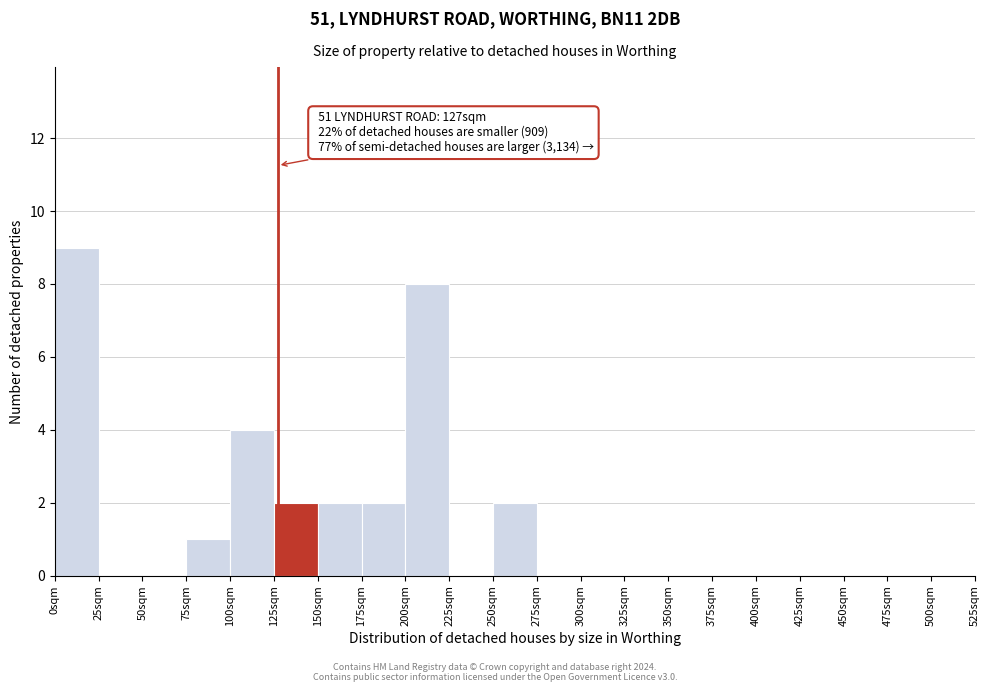

Which range on the x-axis has the tallest bar?

0 to 25